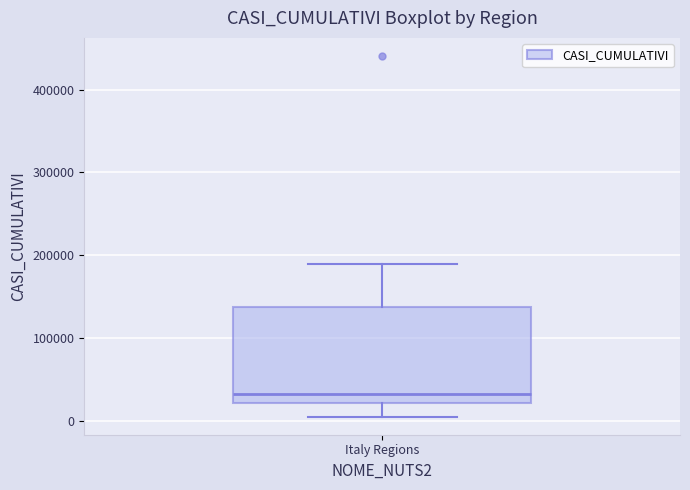

Transcribe this box plot: give where the median line is, the range the box spans, and where the two whiskers end, as read against the y-axis. The values are not printed on the chart, so give them approximately, as read against the axis.

median 30000, box 20000 to 140000, whiskers 10000 to 190000